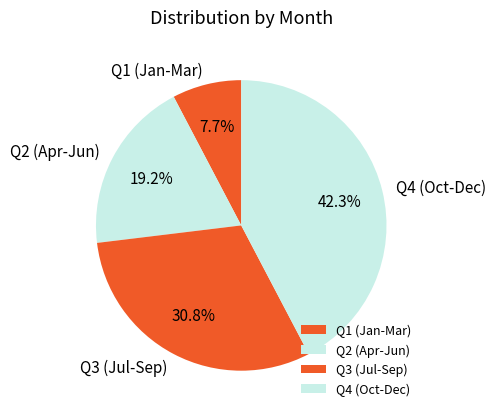

Is there any slice that represents more than half of the pie?

No